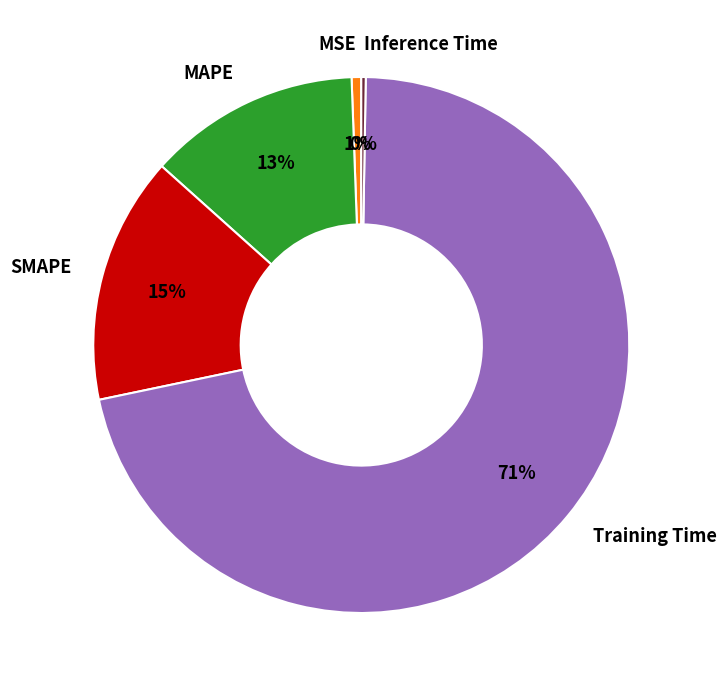

The MAPE slice represents 1% of the pie. True or false?

False